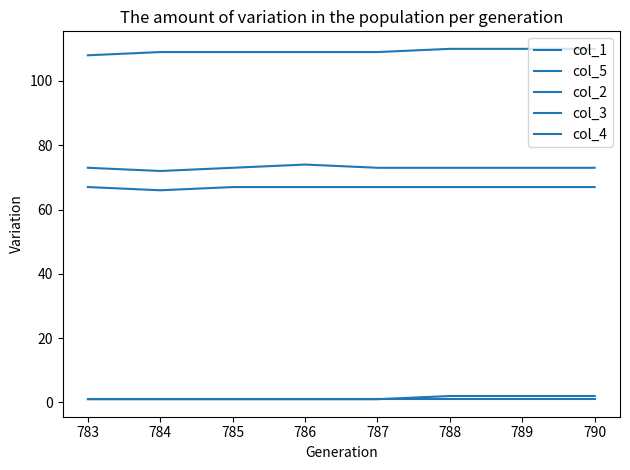

Does the chart display data point markers on the line(s)?

No